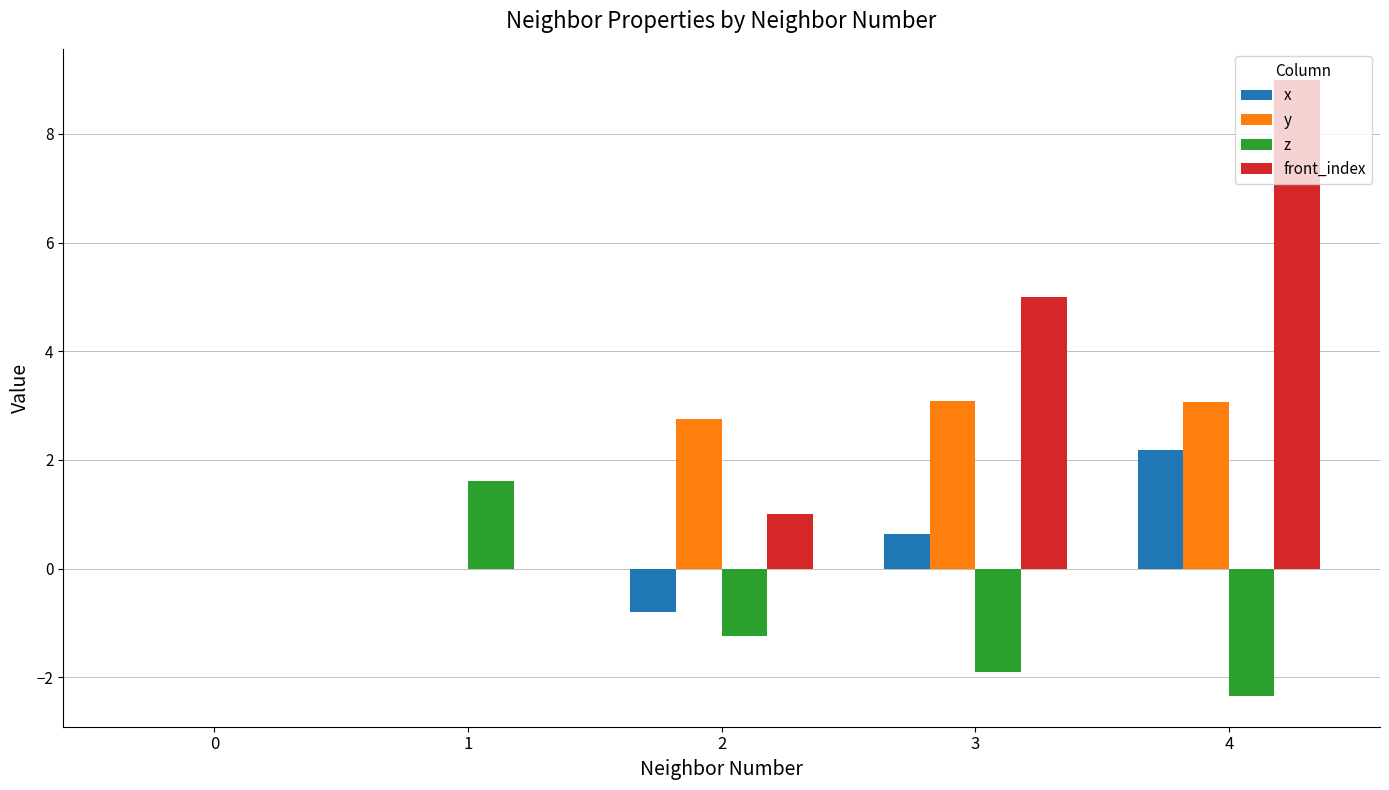

What is the sum of the x values at 3 and 4?

2.8